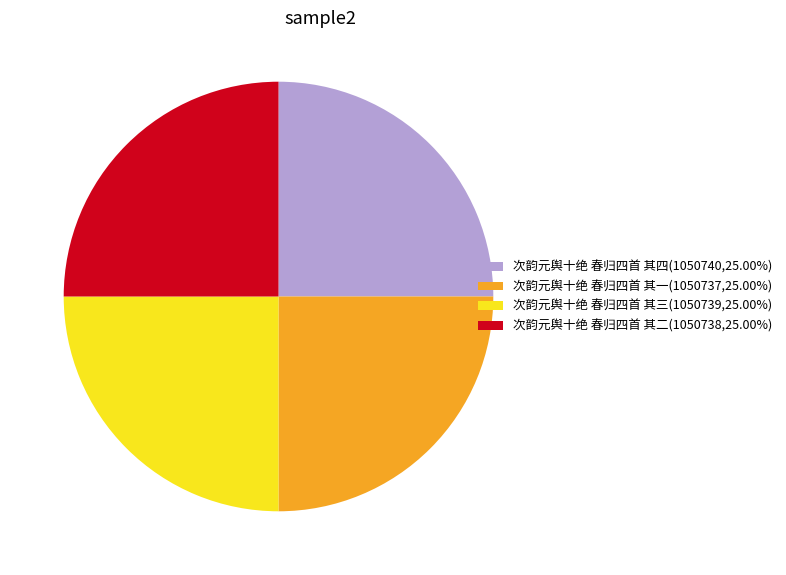

Does 次韵元舆十绝 春归四首 其二 represent more than half of the total?

No